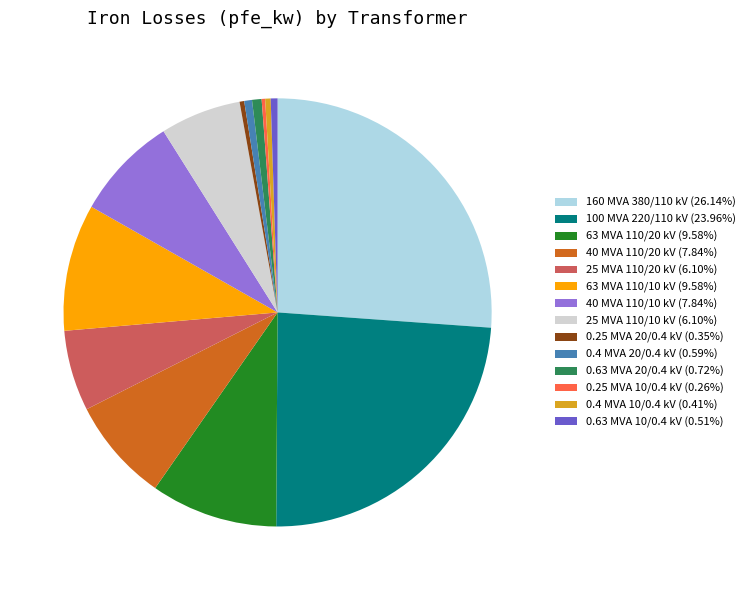

True or false: 0.25 MVA 20/0.4 kV accounts for 0% of the total.

True